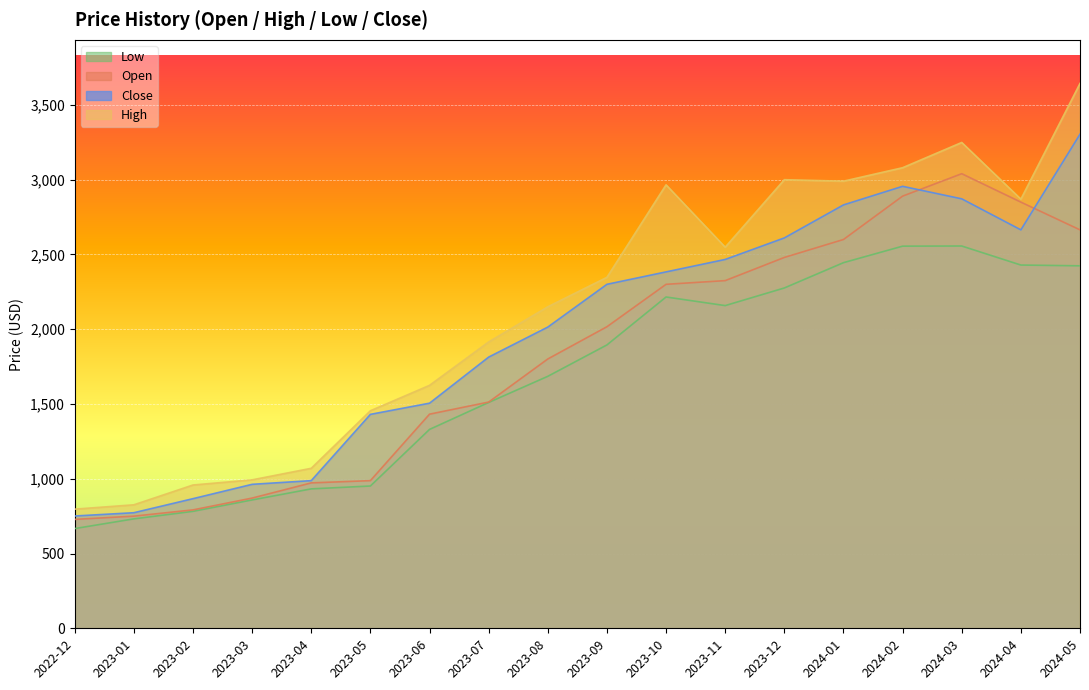

True or false: Low and Close cross at least once.

False